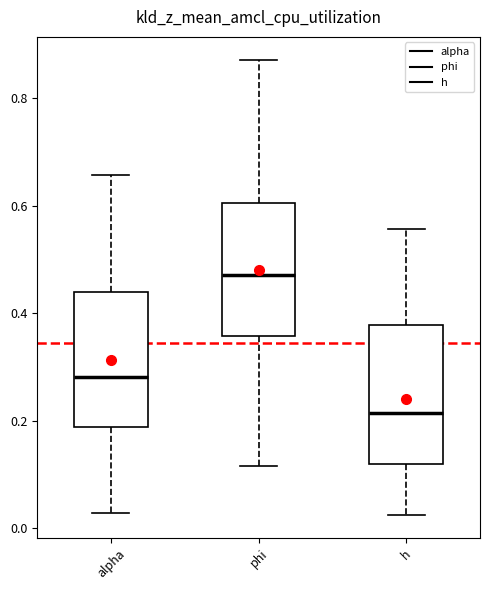

Where is the upper edge of the box for phi on the y-axis? The values are not printed on the chart, so give them approximately, as read against the axis.

0.60